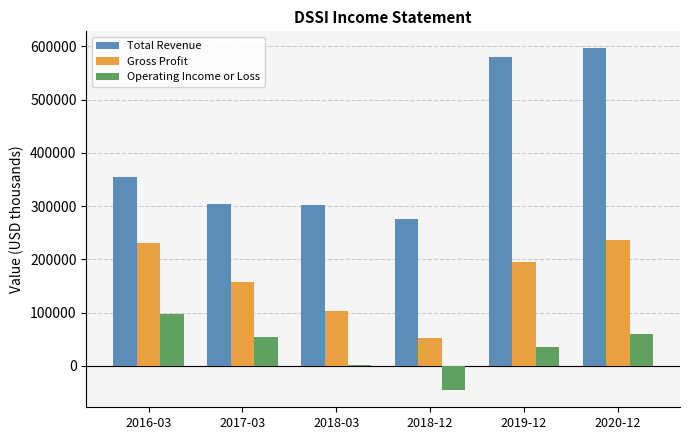

Where is Gross Profit nearest to the value 144300?

2017-03